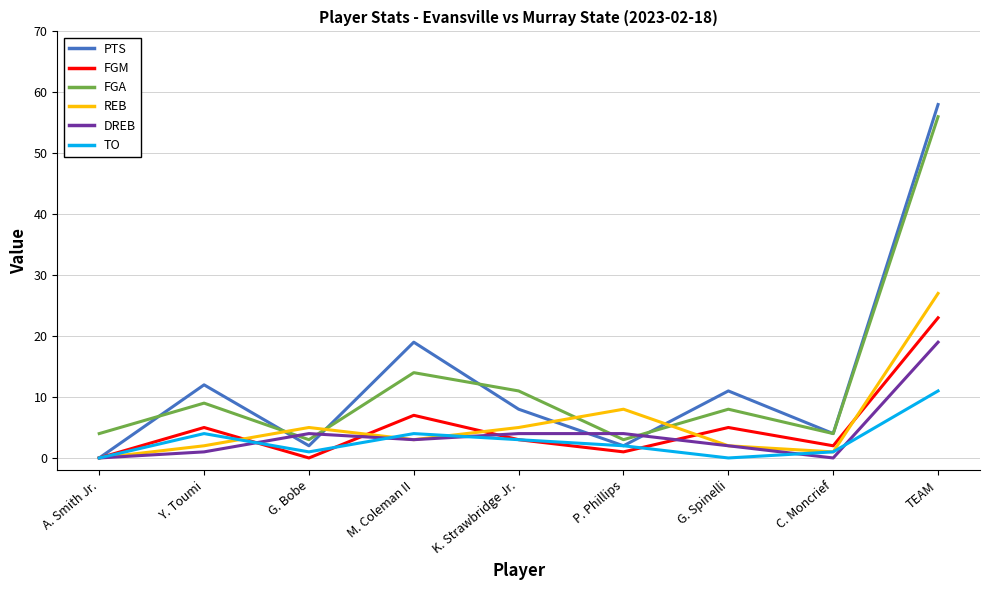

What is the difference between the maximum and minimum values in the REB series?

27